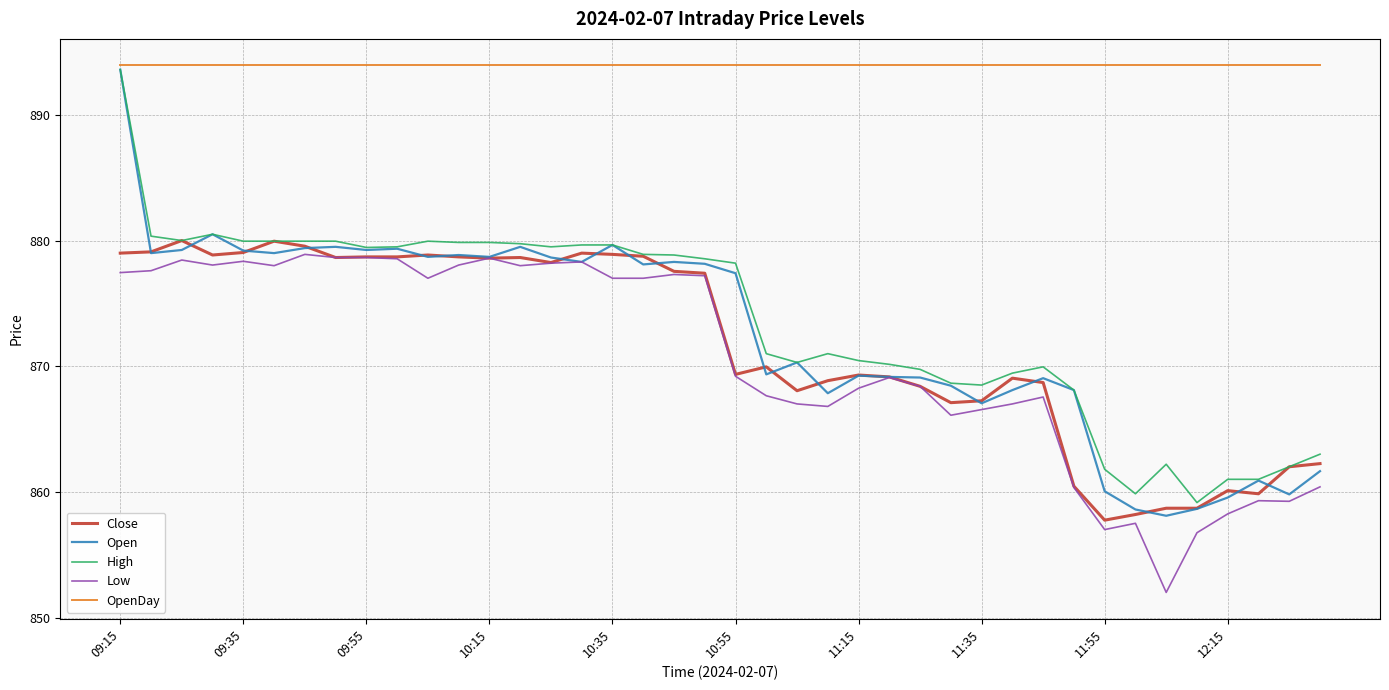

What is the smallest value displayed?

852.0